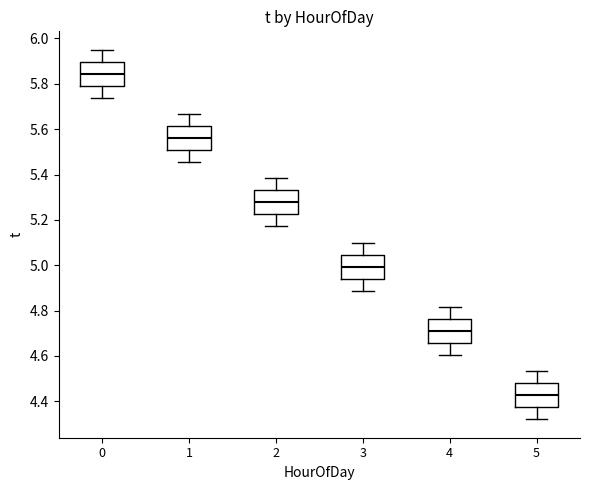

Which box's median line is the lowest?

5